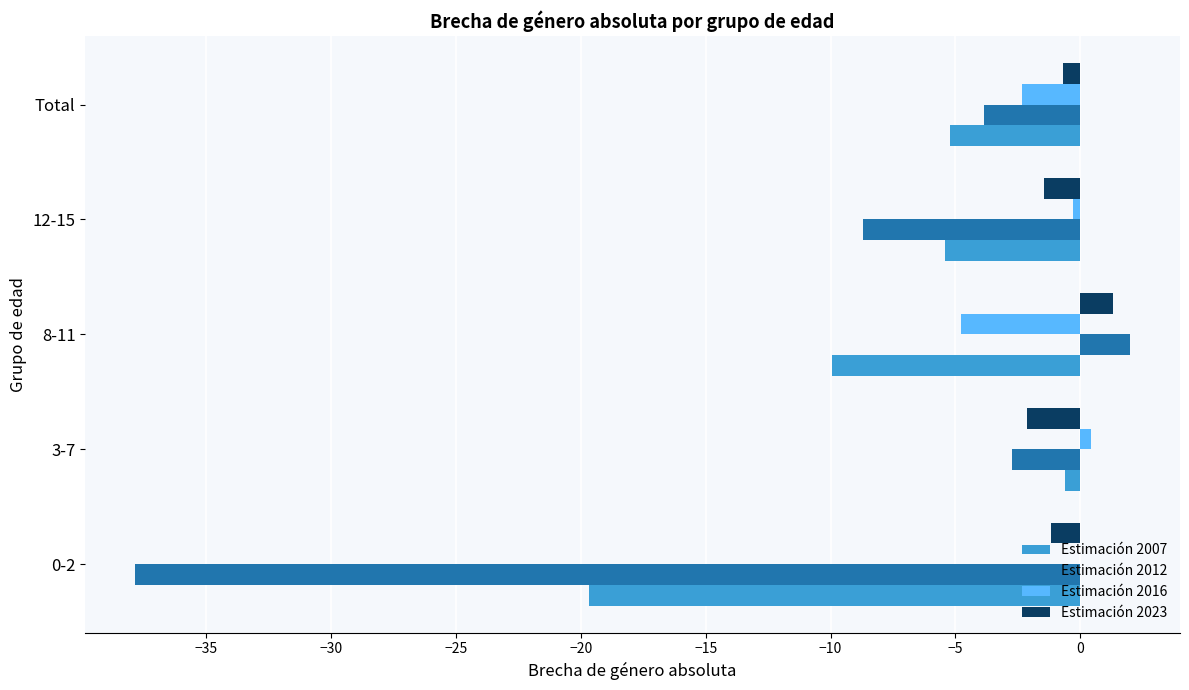

Read the Estimación 2012 value at 8-11.

2.0